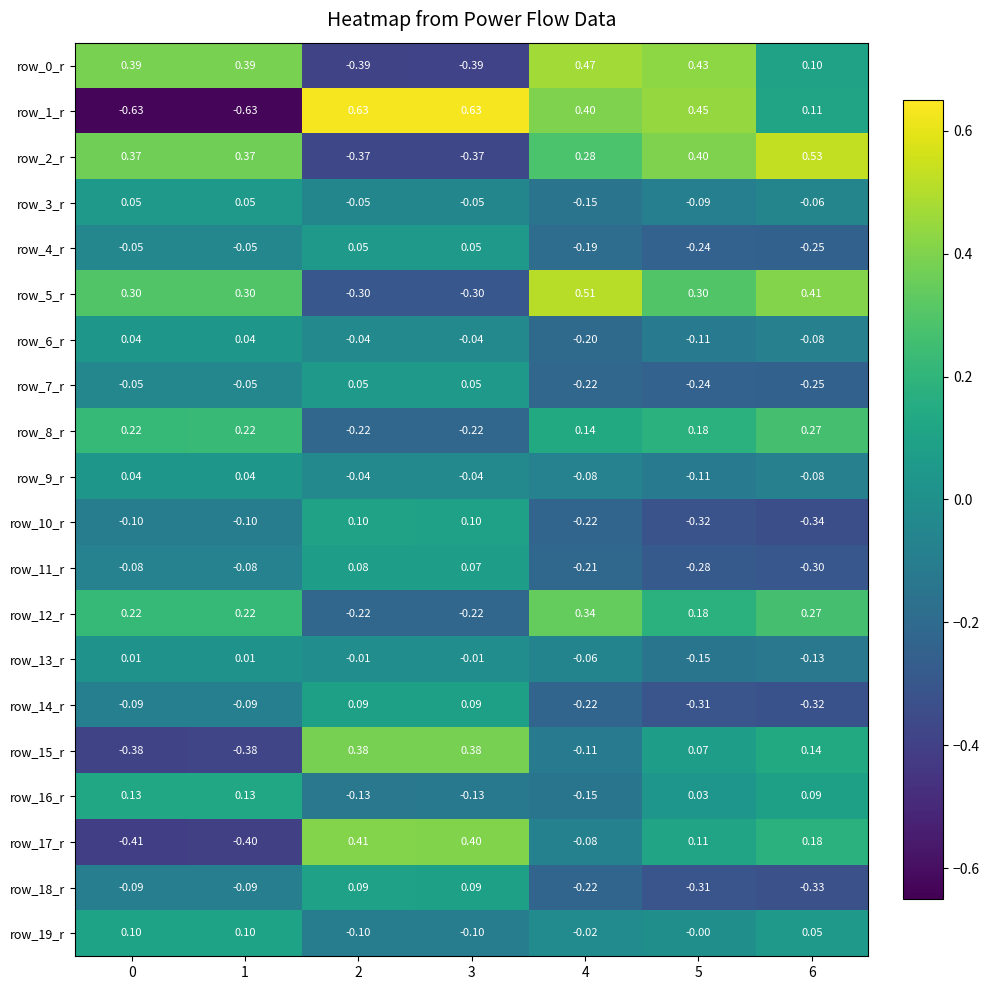

Is the value of row_6_r at 5 greater than the value of row_13_r at 1?

No